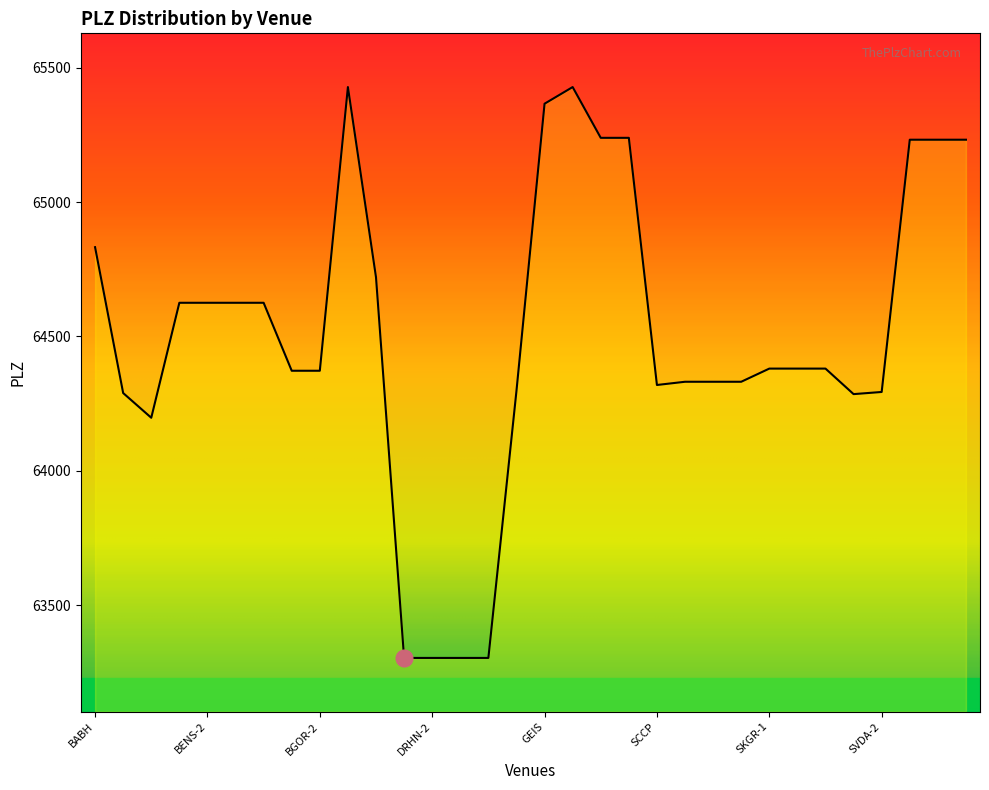

List the labels in order of value, smallest first.

DRHN-1, DRHN-2, DRHN-3, DRHN-4, BCWI, SVDA-1, BCDA, SVDA-2, EBER, SCCP, SGWE-1, SGWE-2, SGWE-3, BGOR-1, BGOR-2, SKGR-1, SKGR-2, SKGR-3, BENS-1, BENS-2, BENS-3, BENS-4, DRAG, BABH, TAUN-1, TAUN-2, TAUN-3, HOCH-1, HOCH-2, GEIS, DISB, HELL